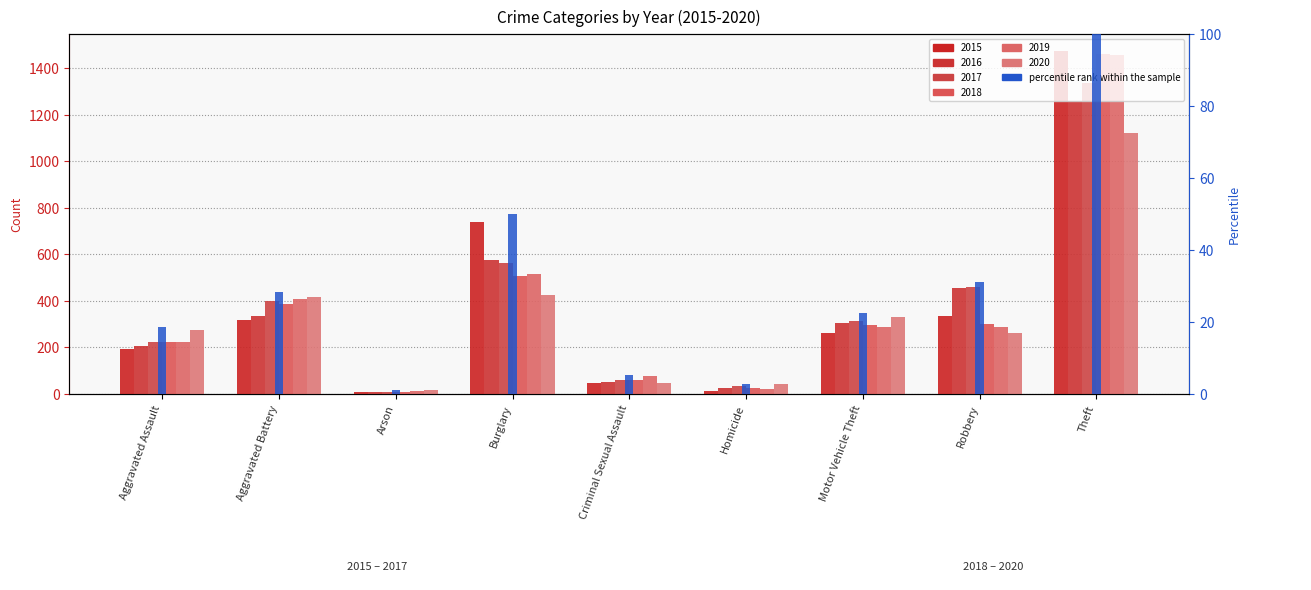

What is the label of the 1st bar from the left?

Aggravated Assault